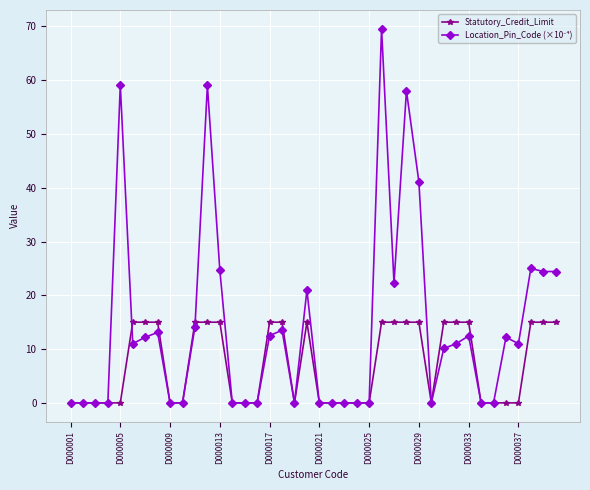

How many Statutory_Credit_Limit values are between 0 and 15?

40